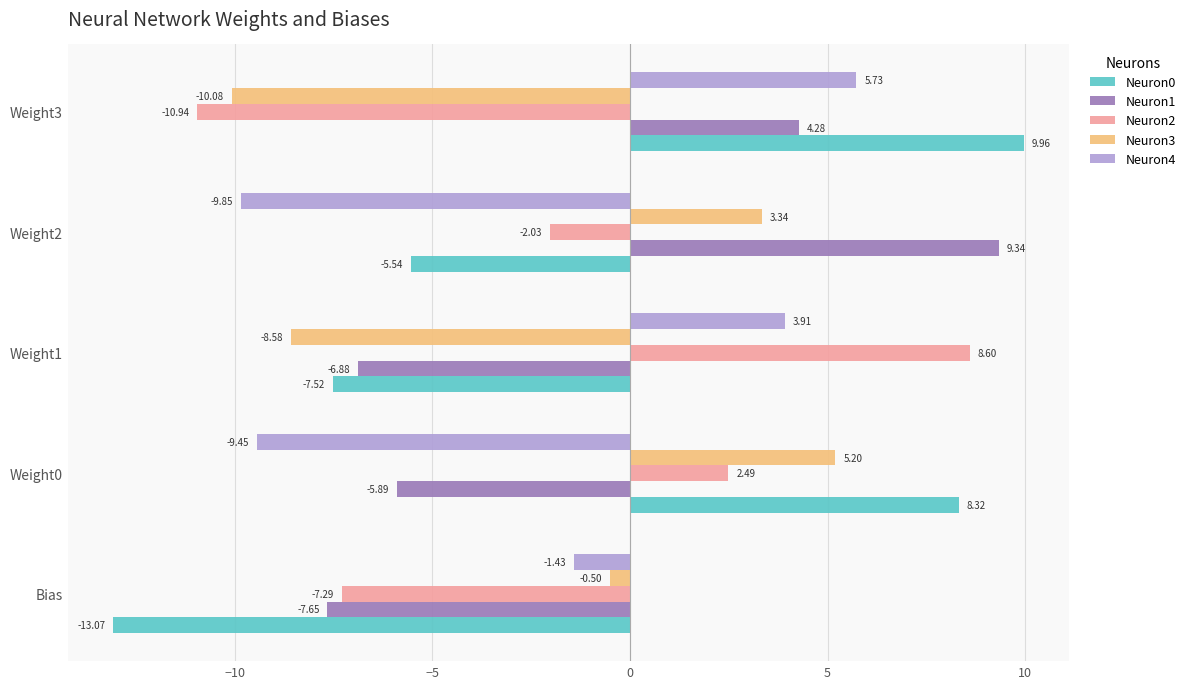

What are all the series names shown in the legend?

Neuron0, Neuron1, Neuron2, Neuron3, Neuron4